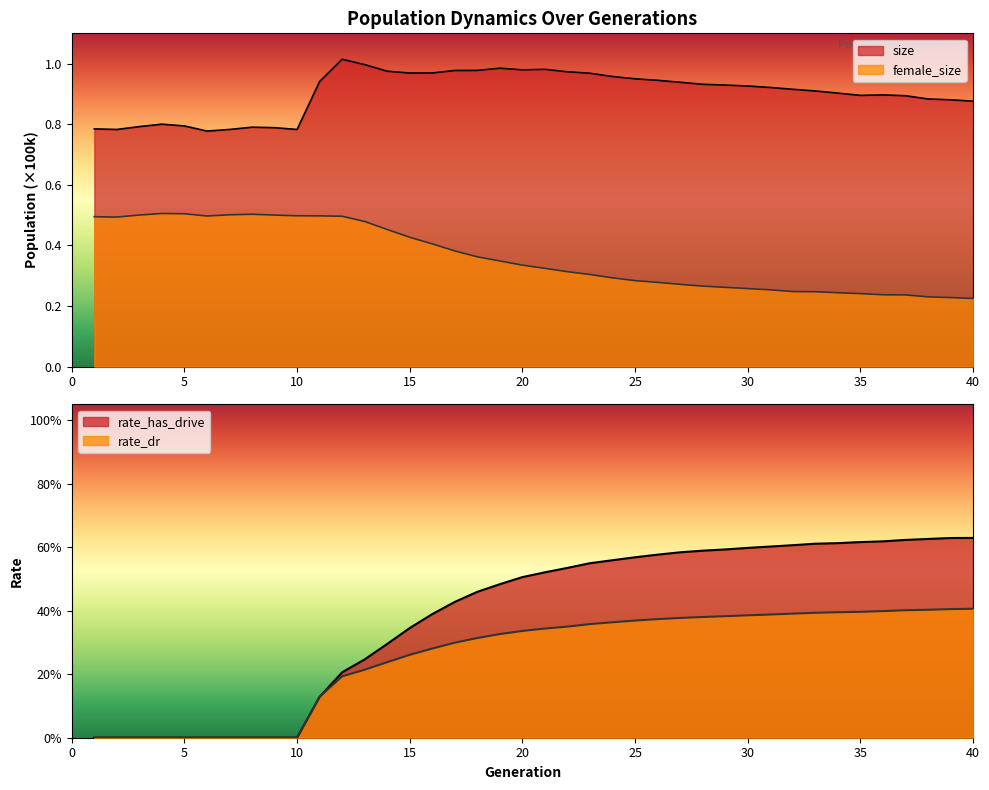

Reading left to right, transcribe all the data shown in this chart.

size: 1=0.8	2=0.8	3=0.8	4=0.8	5=0.8	6=0.8	7=0.8	8=0.8	9=0.8	10=0.8	11=0.9	12=1.0	13=1.0	14=1.0	15=1.0	16=1.0	17=1.0	18=1.0	19=1.0	20=1.0	21=1.0	22=1.0	23=1.0	24=1.0	25=0.9	26=0.9	27=0.9	28=0.9	29=0.9	30=0.9	31=0.9	32=0.9	33=0.9	34=0.9	35=0.9	36=0.9	37=0.9	38=0.9	39=0.9	40=0.9
female_size: 1=0.5	2=0.5	3=0.5	4=0.5	5=0.5	6=0.5	7=0.5	8=0.5	9=0.5	10=0.5	11=0.5	12=0.5	13=0.5	14=0.5	15=0.4	16=0.4	17=0.4	18=0.4	19=0.3	20=0.3	21=0.3	22=0.3	23=0.3	24=0.3	25=0.3	26=0.3	27=0.3	28=0.3	29=0.3	30=0.3	31=0.3	32=0.2	33=0.2	34=0.2	35=0.2	36=0.2	37=0.2	38=0.2	39=0.2	40=0.2
rate_dr: 1=0.0	2=0.0	3=0.0	4=0.0	5=0.0	6=0.0	7=0.0	8=0.0	9=0.0	10=0.0	11=0.1	12=0.2	13=0.2	14=0.2	15=0.3	16=0.3	17=0.3	18=0.3	19=0.3	20=0.3	21=0.3	22=0.3	23=0.4	24=0.4	25=0.4	26=0.4	27=0.4	28=0.4	29=0.4	30=0.4	31=0.4	32=0.4	33=0.4	34=0.4	35=0.4	36=0.4	37=0.4	38=0.4	39=0.4	40=0.4
rate_has_drive: 1=0.0	2=0.0	3=0.0	4=0.0	5=0.0	6=0.0	7=0.0	8=0.0	9=0.0	10=0.0	11=0.1	12=0.2	13=0.2	14=0.3	15=0.3	16=0.4	17=0.4	18=0.5	19=0.5	20=0.5	21=0.5	22=0.5	23=0.5	24=0.6	25=0.6	26=0.6	27=0.6	28=0.6	29=0.6	30=0.6	31=0.6	32=0.6	33=0.6	34=0.6	35=0.6	36=0.6	37=0.6	38=0.6	39=0.6	40=0.6